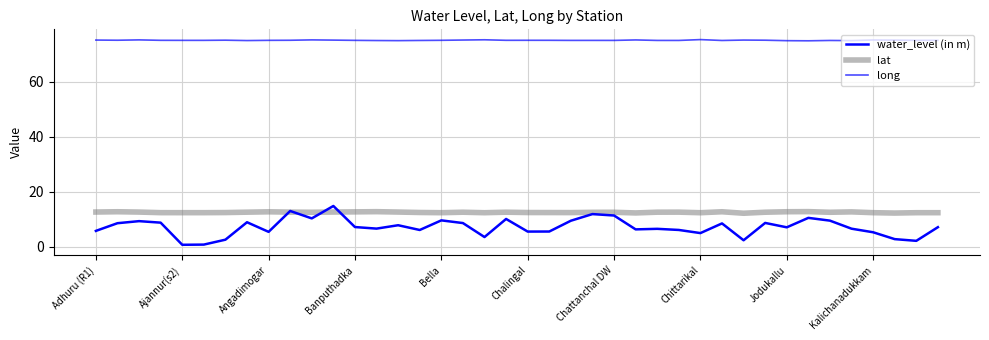

How many lines are shown in the chart?

3